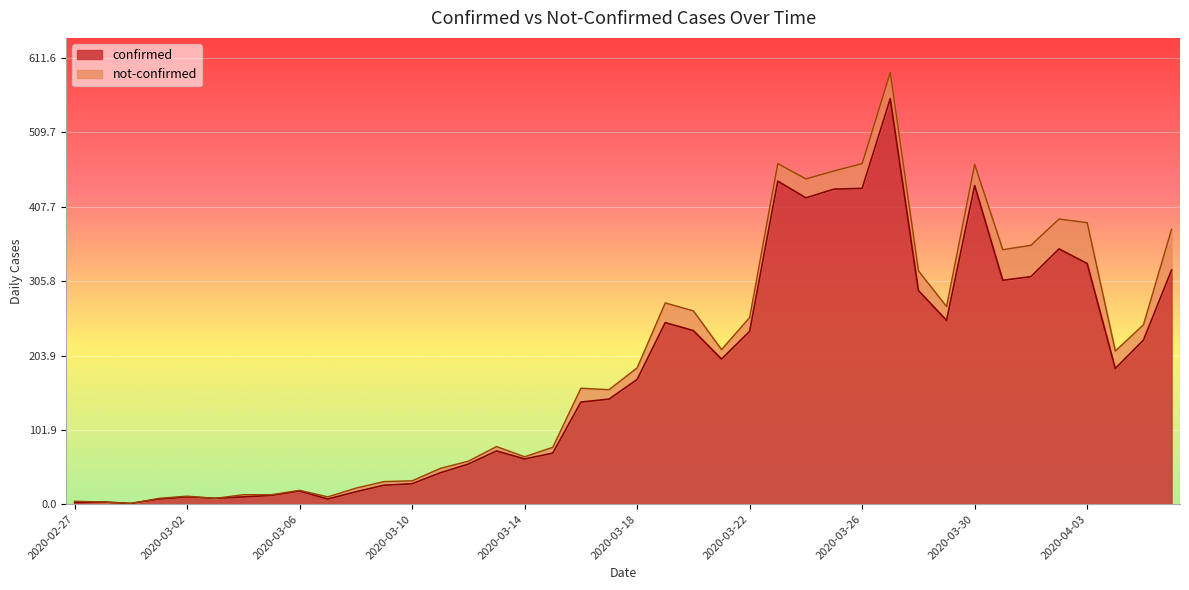

How many interior local valleys (lower than both neighbors) does the data have?

9